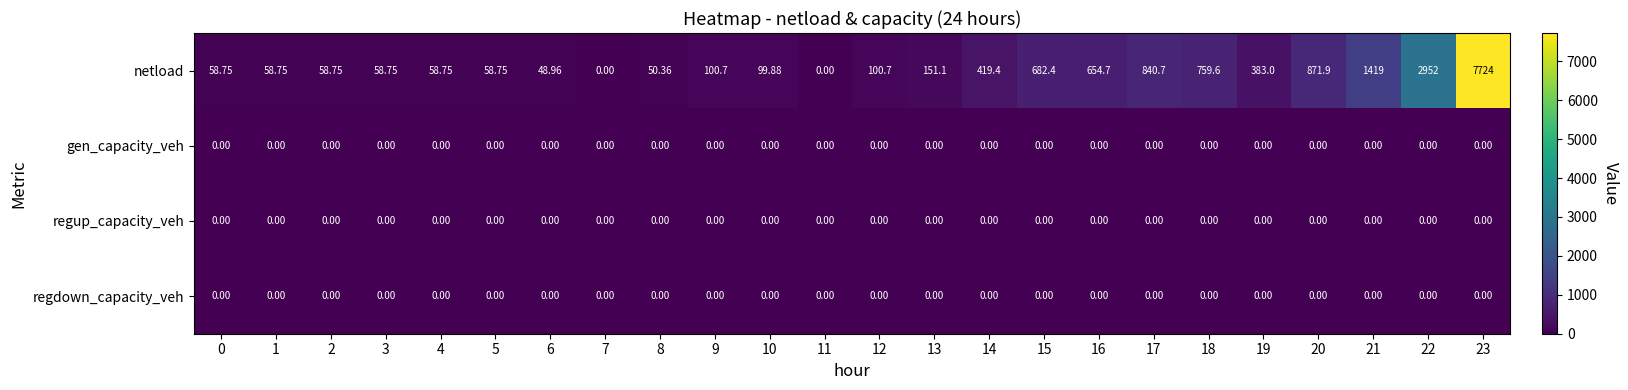

Which series has the largest total across all categories?

netload